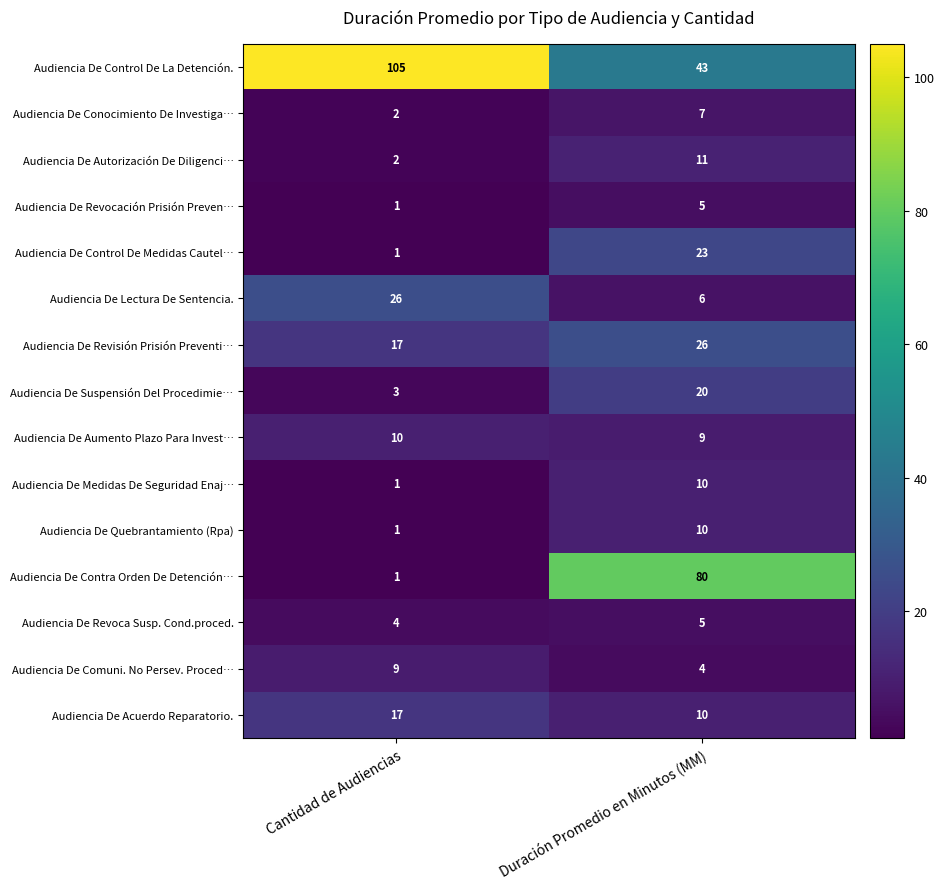

How many values in the Audiencia De Conocimiento De Investiga… series are below 7?

1